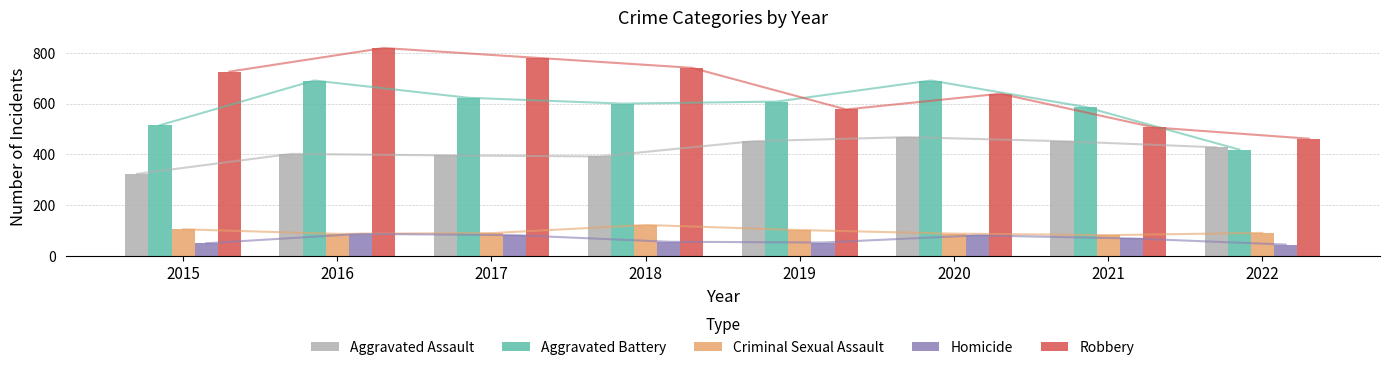

What is the minimum value shown in the chart?

45